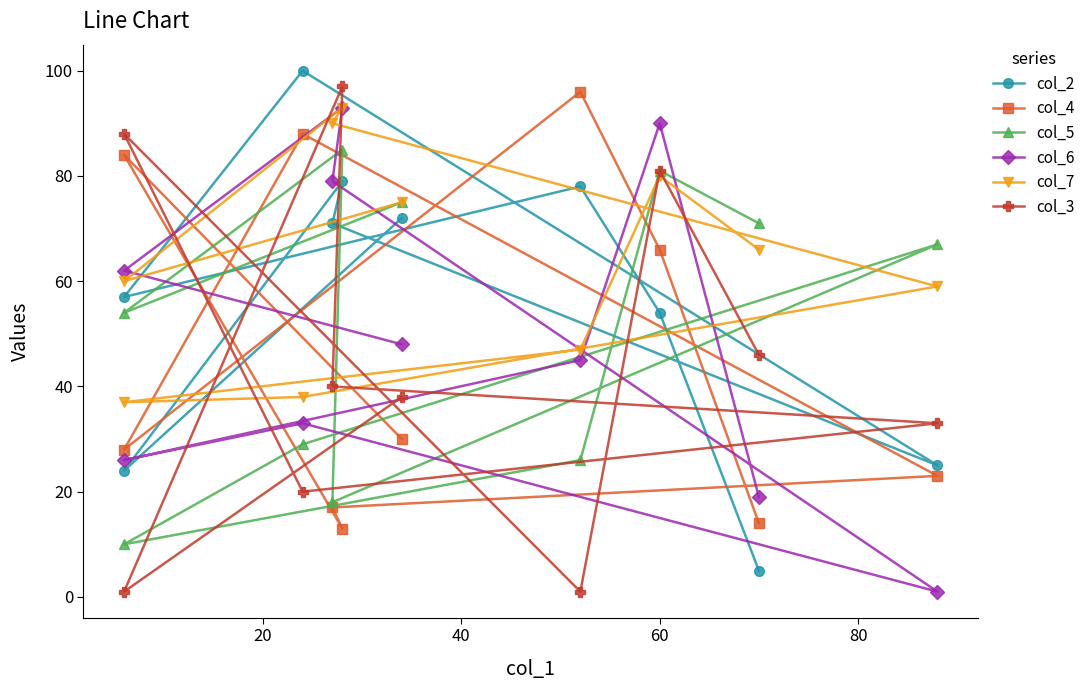

What is the maximum value shown in the chart?

100